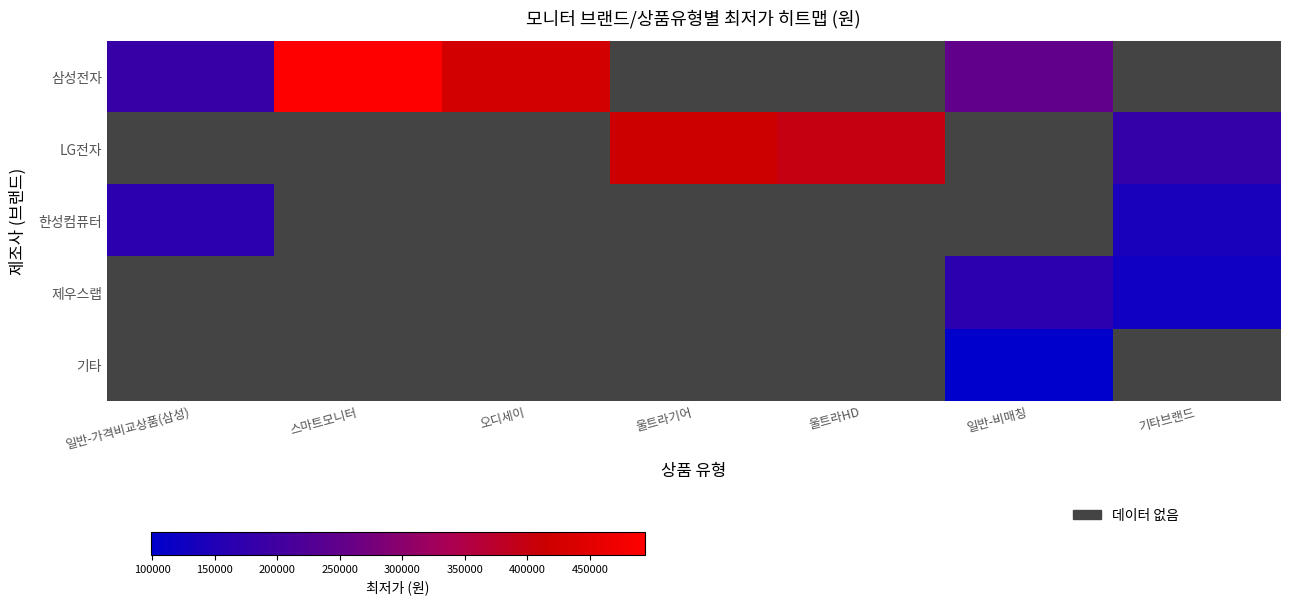

What is the difference between the 삼성전자 values at 일반-비매칭 and 스마트모니터?

244990.0